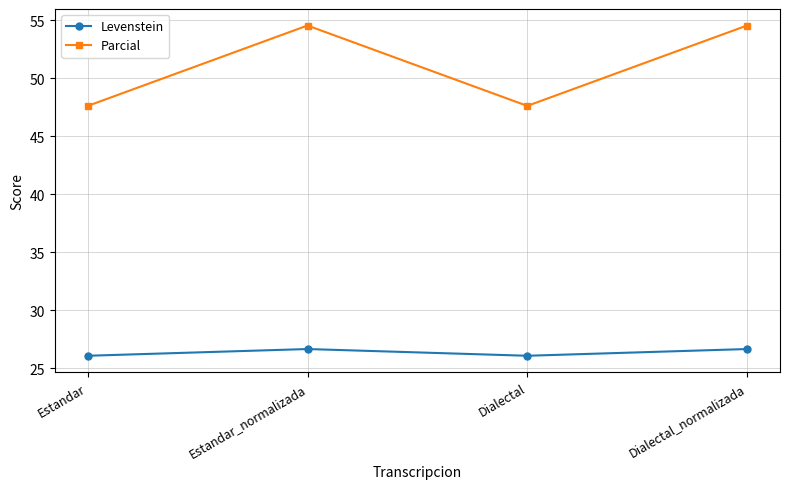

How many data points in Parcial are above 54?

2